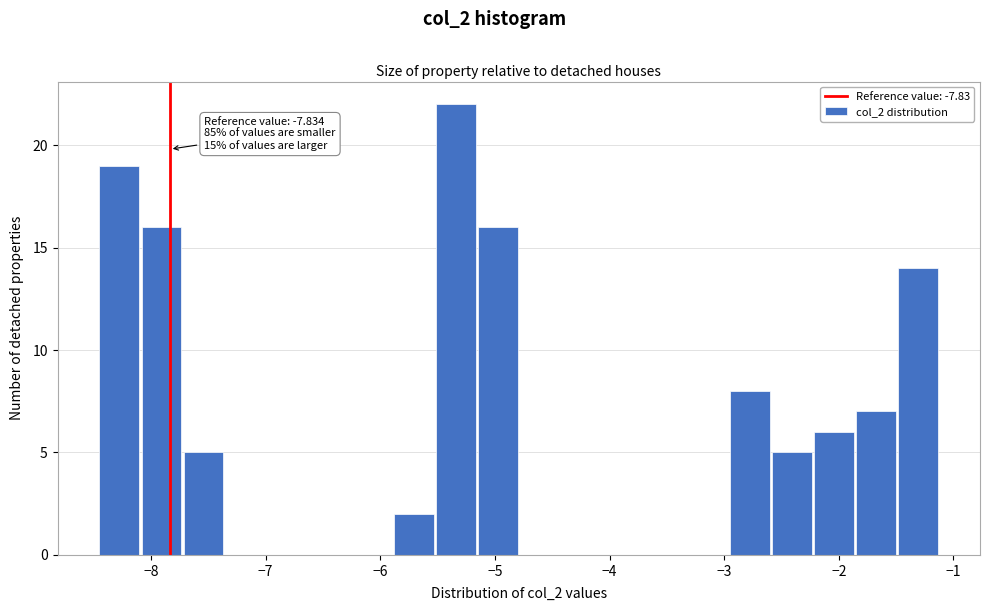

Around what value on the x-axis is the tallest bar? Give the approximate position of its centre, as read against the axis.

-5.3